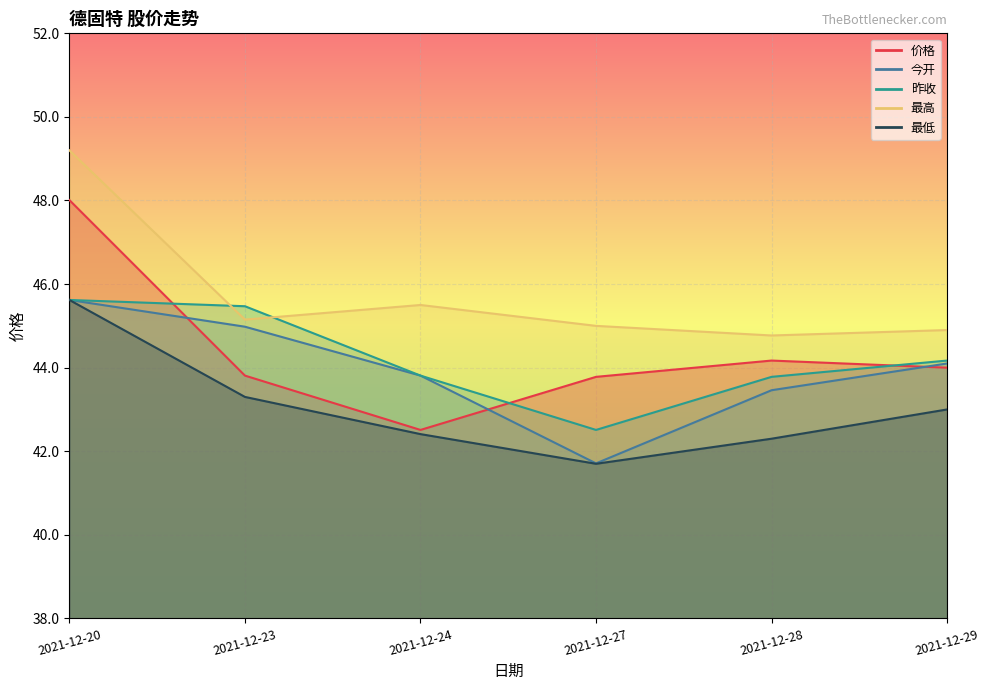

What is the difference between the maximum and minimum values in the 最低 series?

3.9